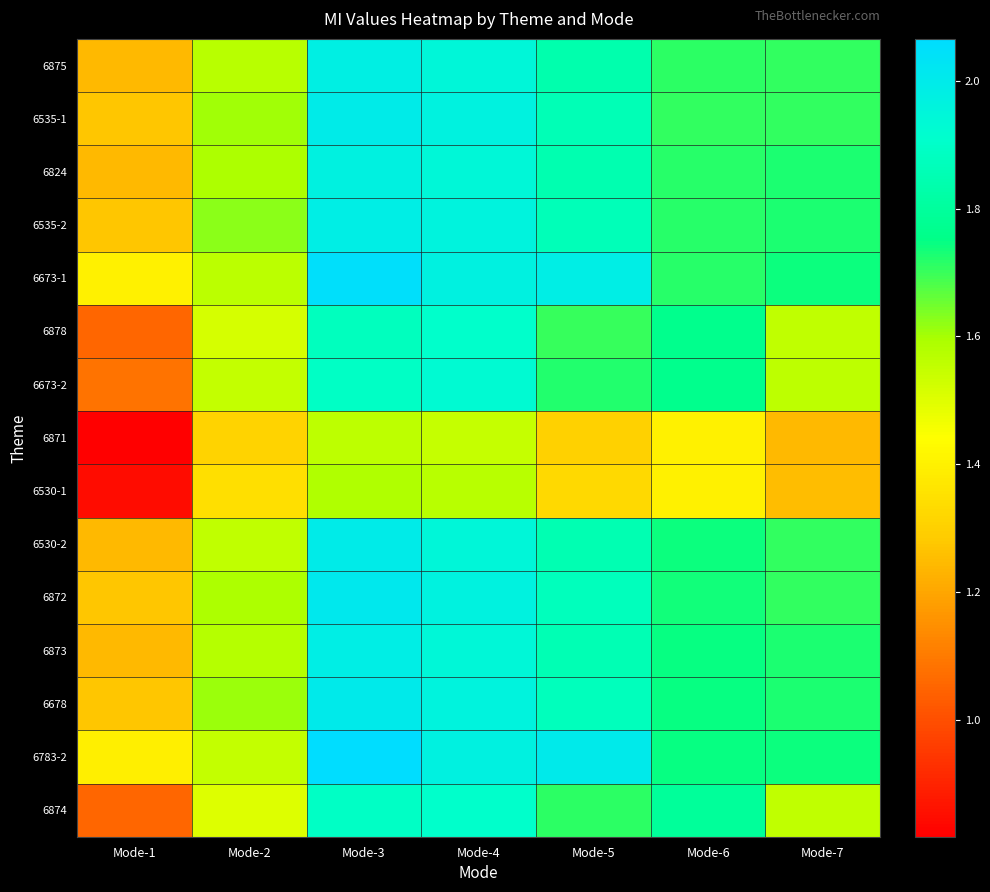

Reading left to right, what are all the values shown in this chart?

6875: Mode-1=1.2	Mode-2=1.6	Mode-3=2.0	Mode-4=1.9	Mode-5=1.8	Mode-6=1.7	Mode-7=1.7
6535-1: Mode-1=1.3	Mode-2=1.6	Mode-3=2.0	Mode-4=2.0	Mode-5=1.9	Mode-6=1.7	Mode-7=1.7
6824: Mode-1=1.2	Mode-2=1.6	Mode-3=2.0	Mode-4=1.9	Mode-5=1.8	Mode-6=1.7	Mode-7=1.7
6535-2: Mode-1=1.3	Mode-2=1.6	Mode-3=2.0	Mode-4=2.0	Mode-5=1.9	Mode-6=1.7	Mode-7=1.7
6673-1: Mode-1=1.4	Mode-2=1.6	Mode-3=2.1	Mode-4=2.0	Mode-5=2.0	Mode-6=1.7	Mode-7=1.7
6878: Mode-1=1.1	Mode-2=1.5	Mode-3=1.9	Mode-4=1.9	Mode-5=1.7	Mode-6=1.8	Mode-7=1.6
6673-2: Mode-1=1.1	Mode-2=1.5	Mode-3=1.9	Mode-4=1.9	Mode-5=1.7	Mode-6=1.8	Mode-7=1.6
6871: Mode-1=0.8	Mode-2=1.3	Mode-3=1.6	Mode-4=1.5	Mode-5=1.3	Mode-6=1.4	Mode-7=1.2
6530-1: Mode-1=0.9	Mode-2=1.3	Mode-3=1.6	Mode-4=1.6	Mode-5=1.3	Mode-6=1.4	Mode-7=1.3
6530-2: Mode-1=1.2	Mode-2=1.6	Mode-3=2.0	Mode-4=1.9	Mode-5=1.9	Mode-6=1.7	Mode-7=1.7
6872: Mode-1=1.3	Mode-2=1.6	Mode-3=2.0	Mode-4=2.0	Mode-5=1.9	Mode-6=1.7	Mode-7=1.7
6873: Mode-1=1.2	Mode-2=1.6	Mode-3=2.0	Mode-4=1.9	Mode-5=1.9	Mode-6=1.7	Mode-7=1.7
6678: Mode-1=1.3	Mode-2=1.6	Mode-3=2.0	Mode-4=2.0	Mode-5=1.9	Mode-6=1.7	Mode-7=1.7
6783-2: Mode-1=1.4	Mode-2=1.6	Mode-3=2.1	Mode-4=2.0	Mode-5=2.0	Mode-6=1.7	Mode-7=1.7
6874: Mode-1=1.1	Mode-2=1.5	Mode-3=1.9	Mode-4=1.9	Mode-5=1.7	Mode-6=1.8	Mode-7=1.6